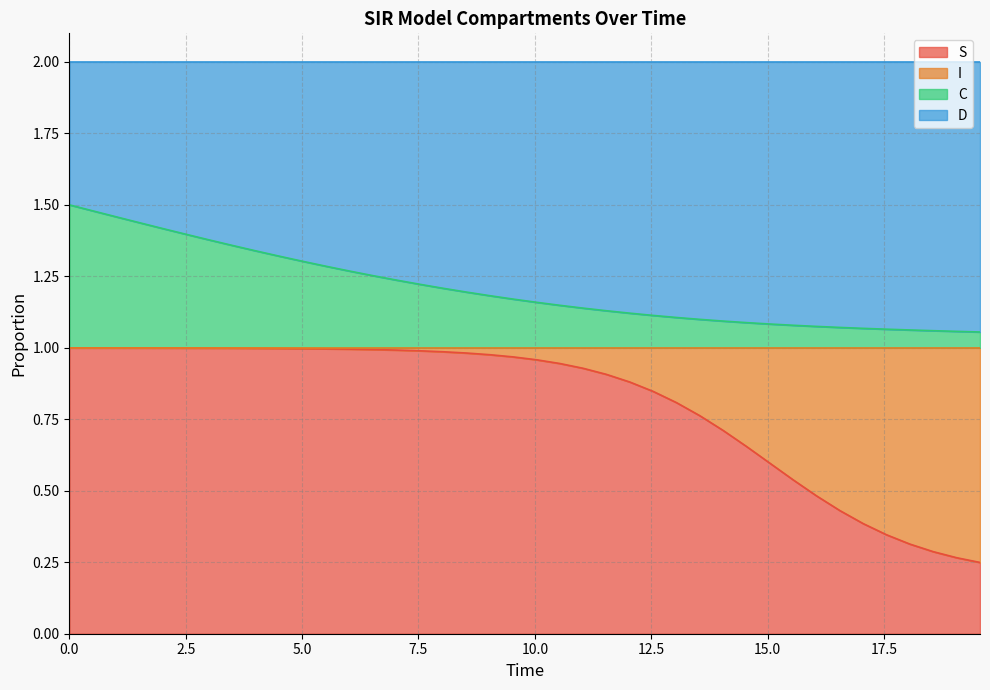

What is the smallest value displayed?

0.2